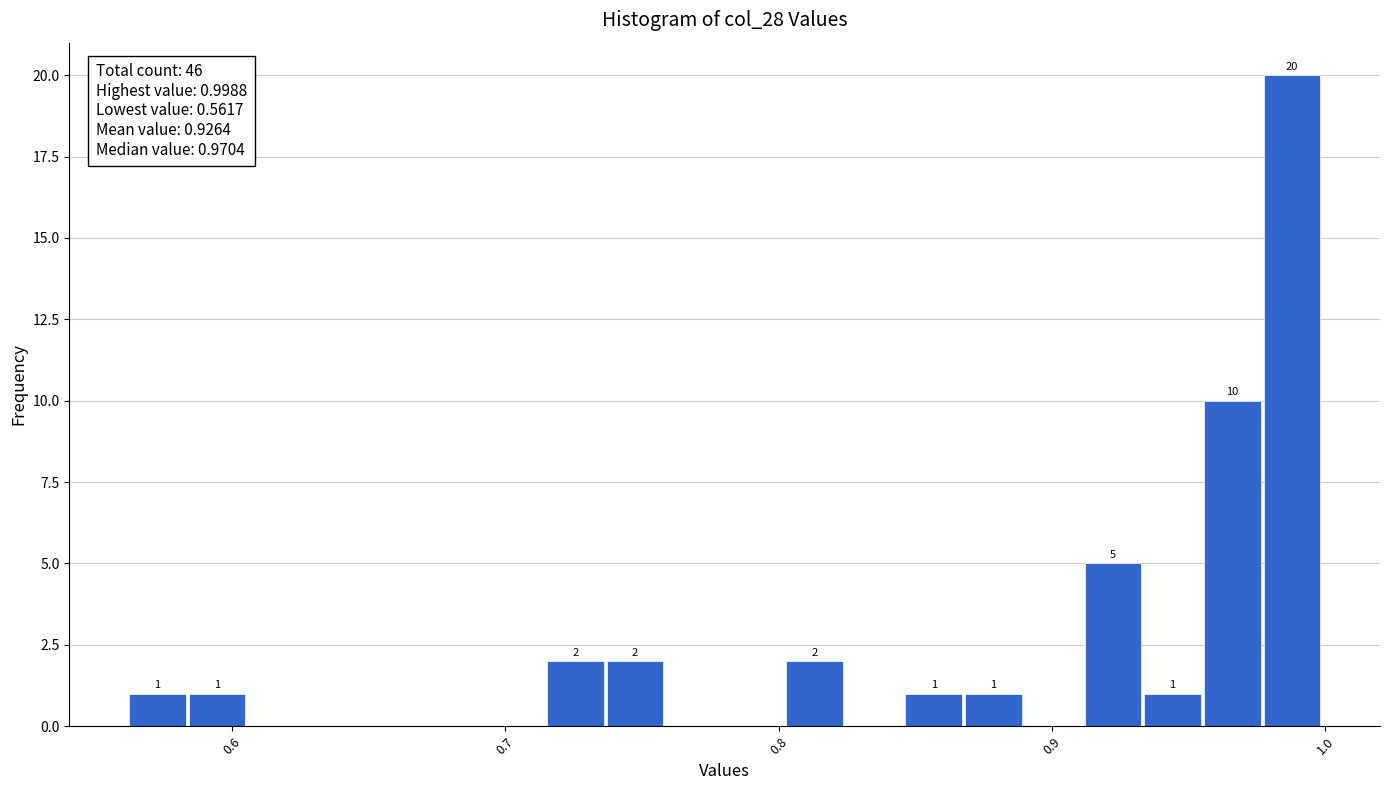

Around what value on the x-axis is the tallest bar? Give the approximate position of its centre, as read against the axis.

0.99